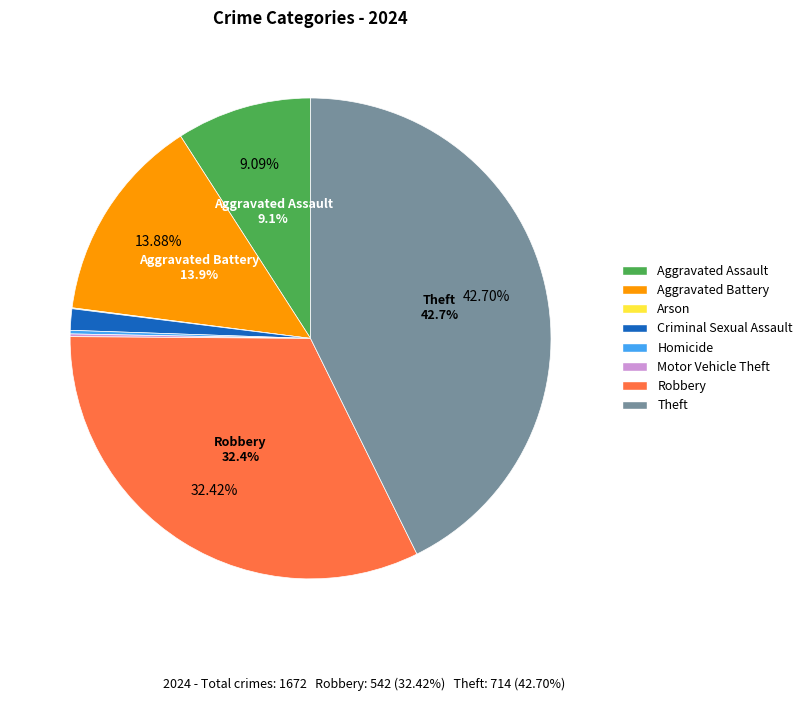

Between Theft and Aggravated Battery, which is larger?

Theft